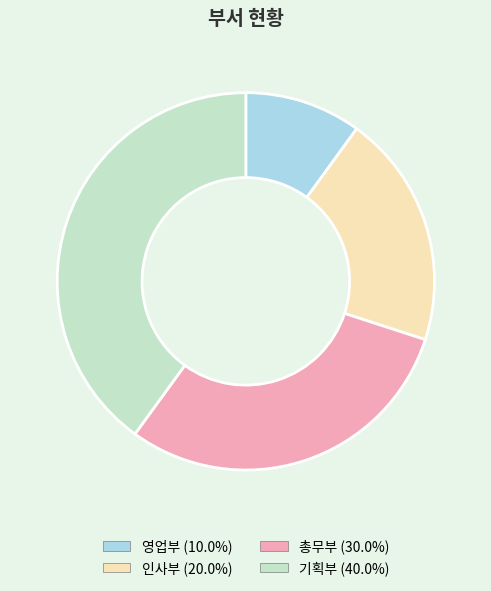

Which category has the smallest portion of the pie?

영업부